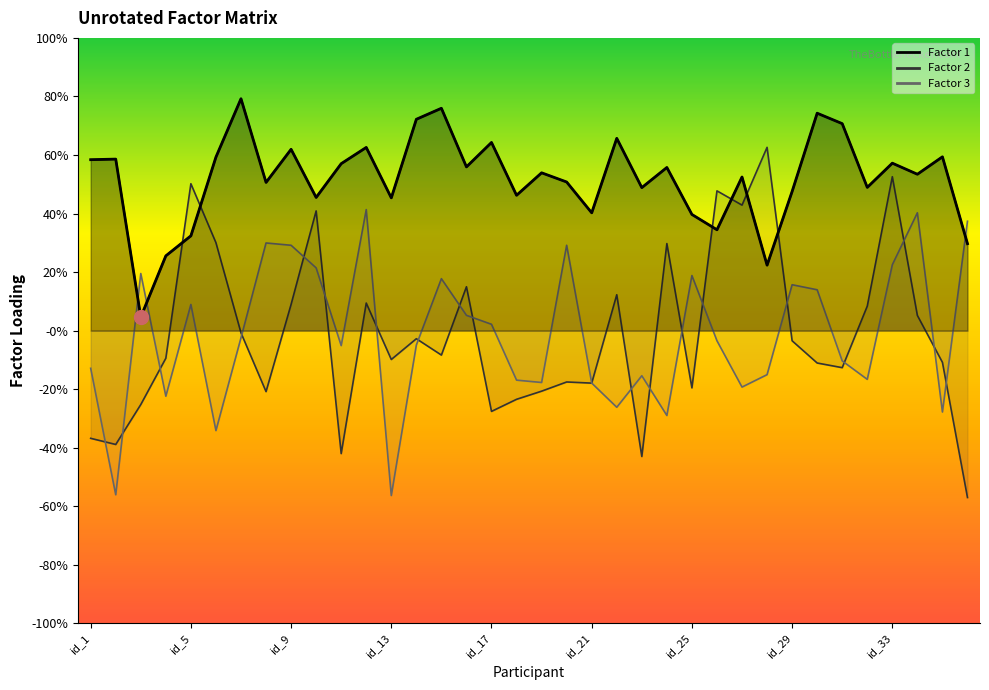

Is it true that Factor 3 equals -0.3 at id_18?

False